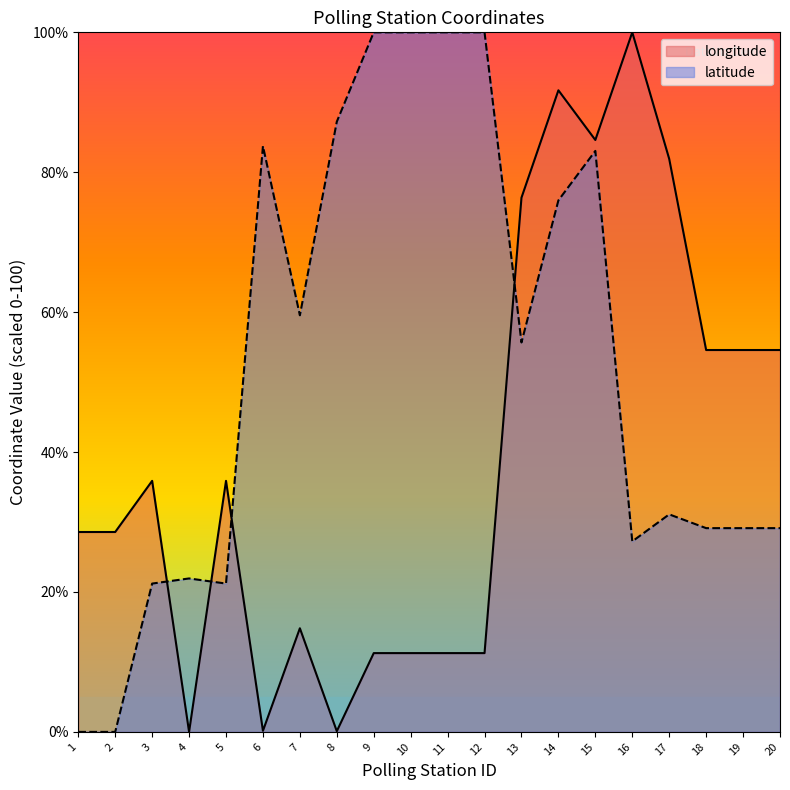

What is the sum of all latitude values?

1055.3